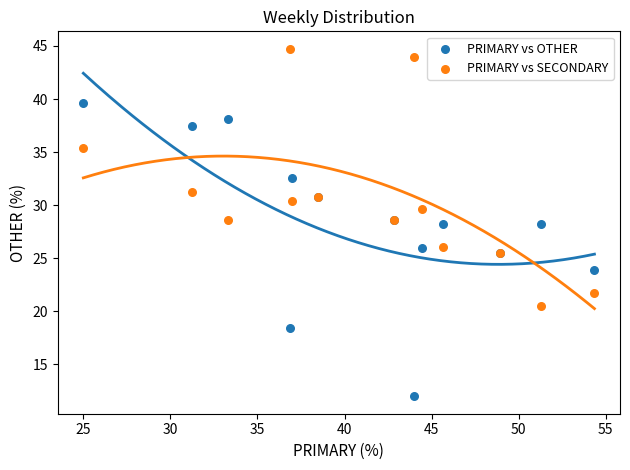

Which series reaches the minimum Y coordinate?

PRIMARY vs OTHER